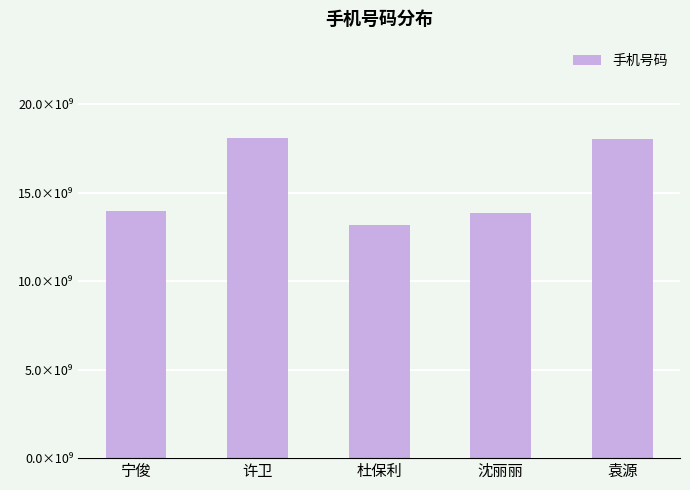

Which category has the highest value across all series?

许卫